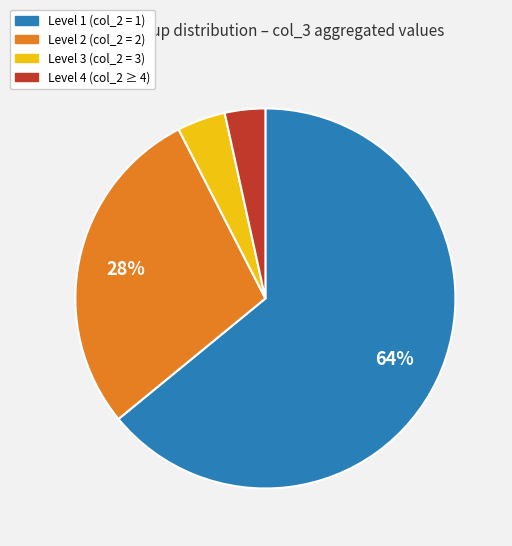

Is there a majority slice in this chart?

Yes